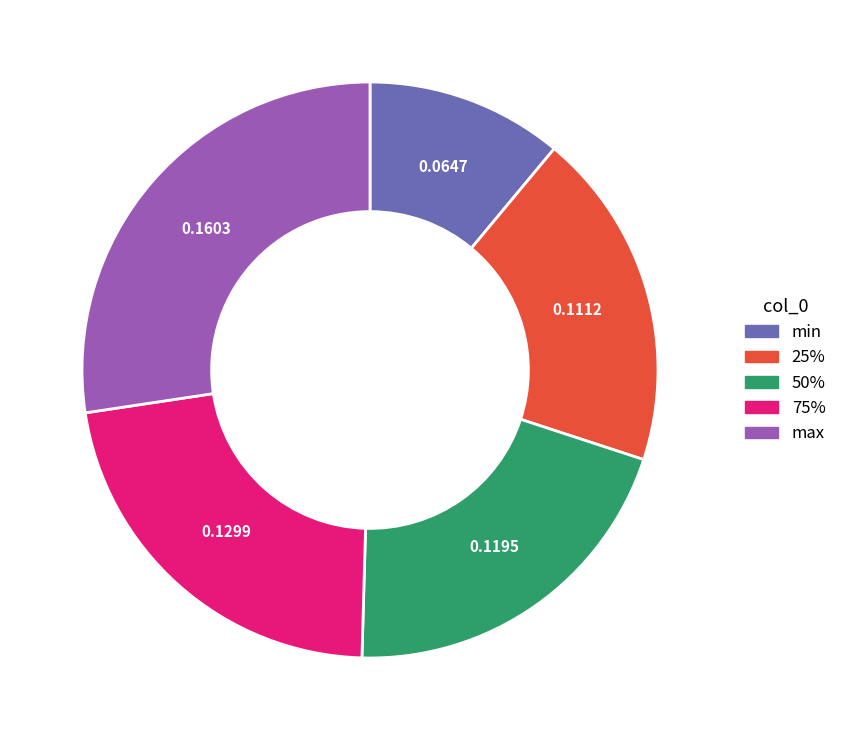

Does any single category account for the majority?

No